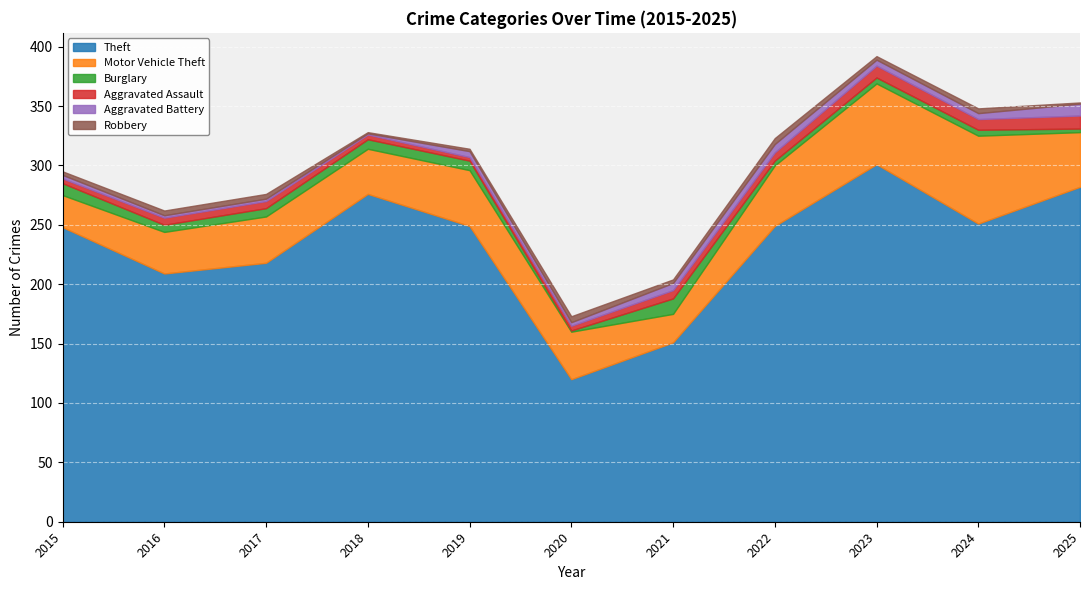

True or false: Theft and Motor Vehicle Theft intersect in this chart.

False